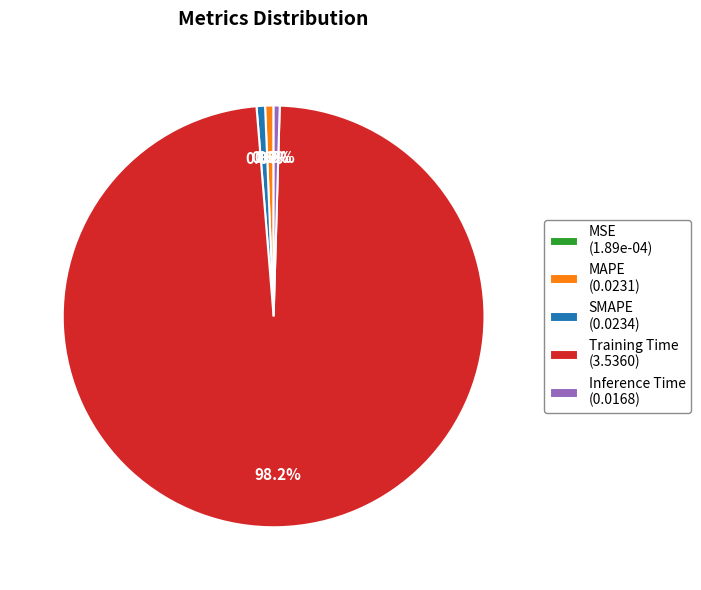

Is there a majority slice in this chart?

Yes